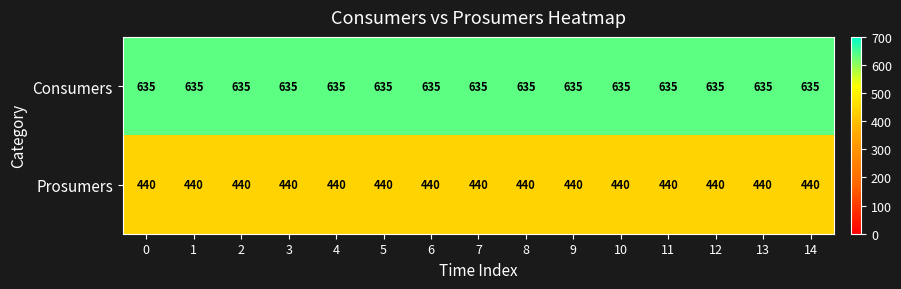

What is the difference between the highest and lowest values at 8?

195